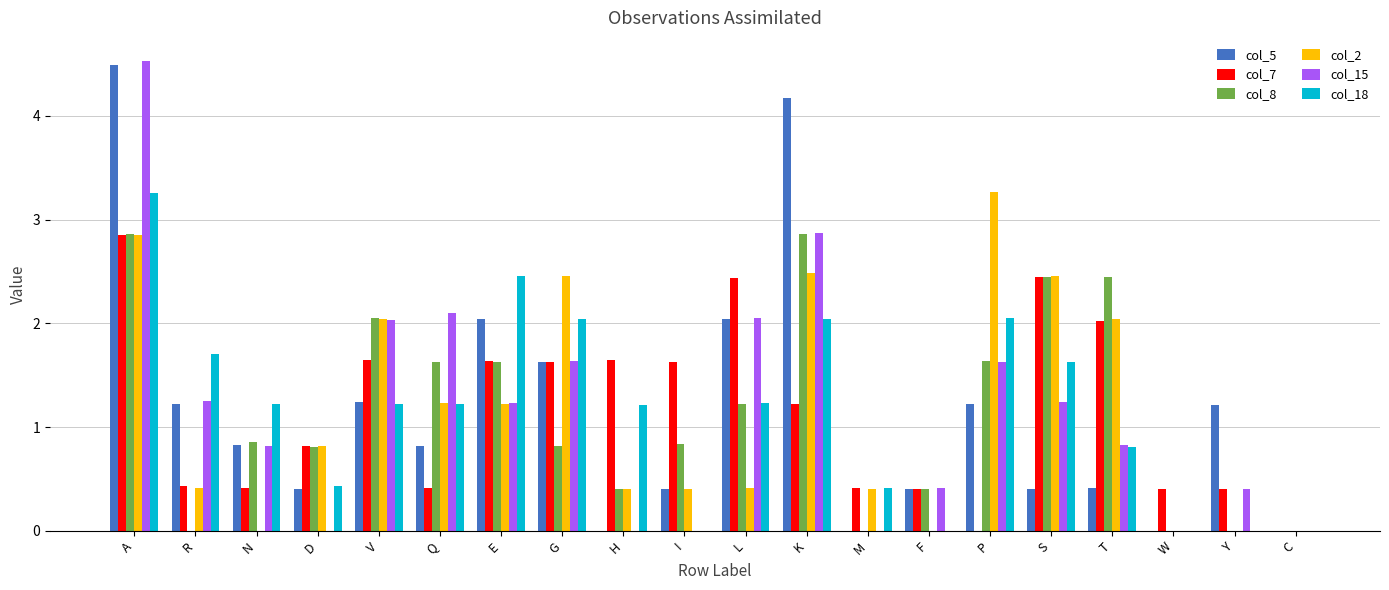

Where does the col_15 series first go above 1?

A